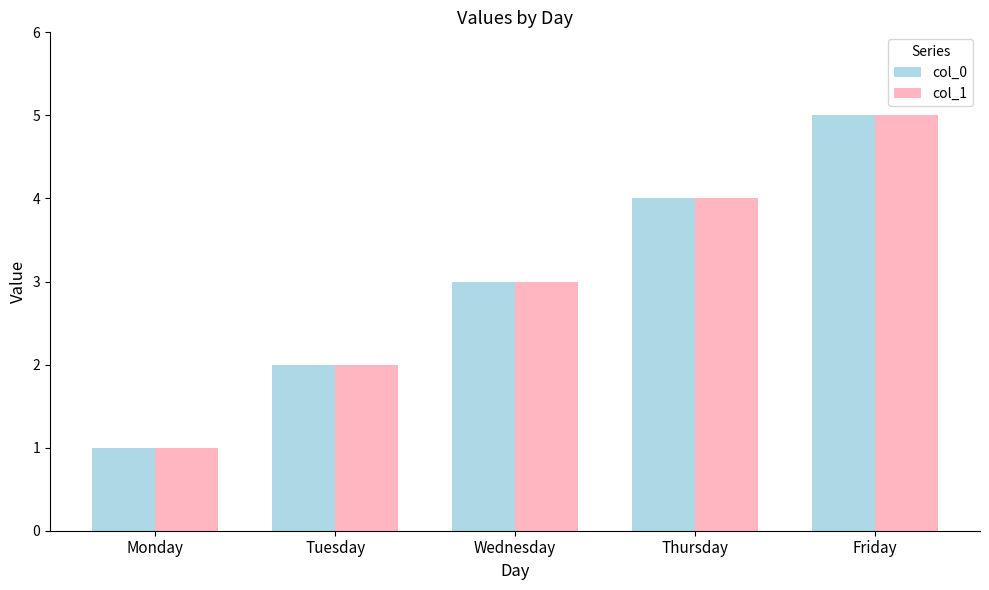

How many distinct data groups are displayed?

2